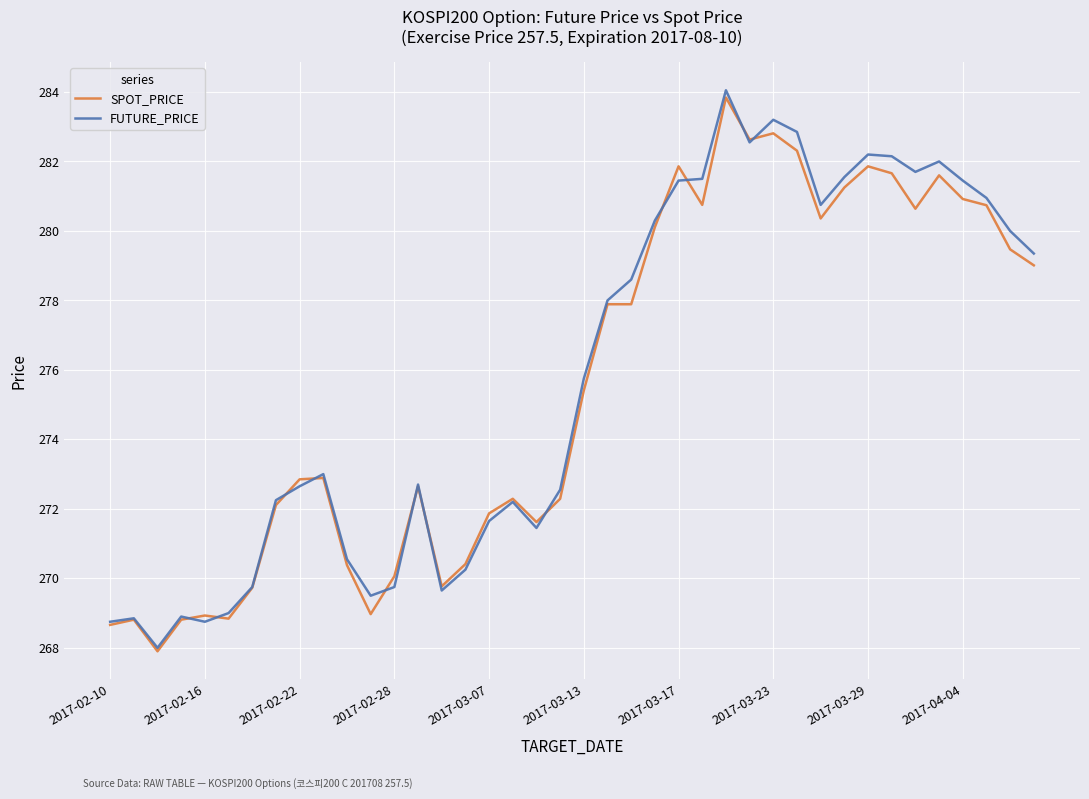

What is the maximum value for SPOT_PRICE?

283.8